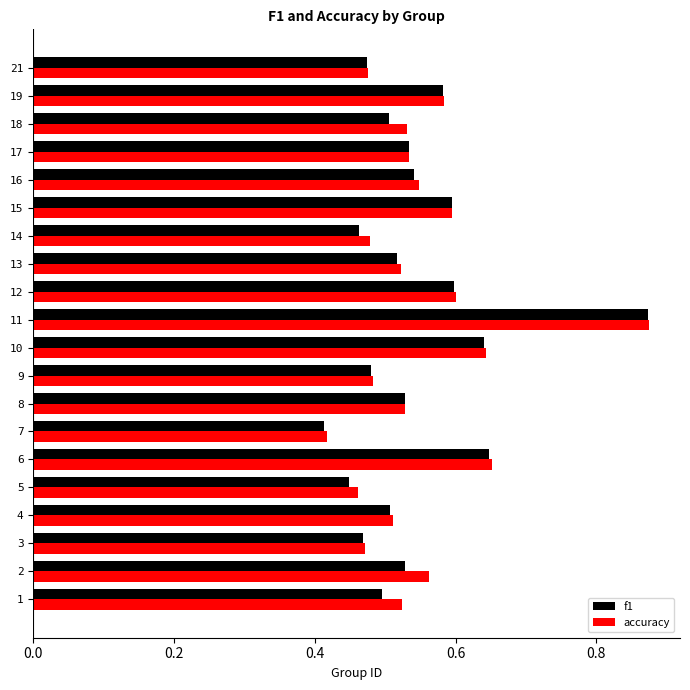

Count the f1 values in the range 0 to 1.

20